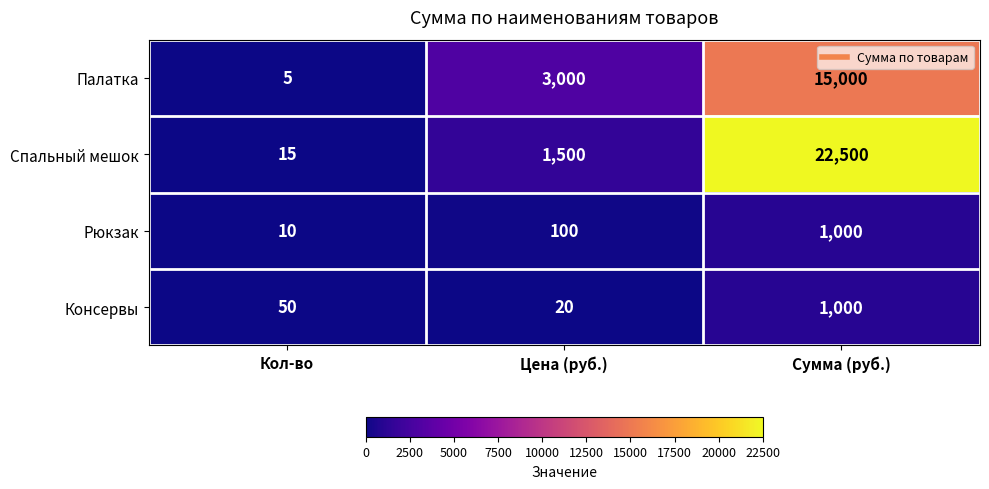

Between Кол-во and Цена (руб.), which series saw the biggest shift?

Палатка